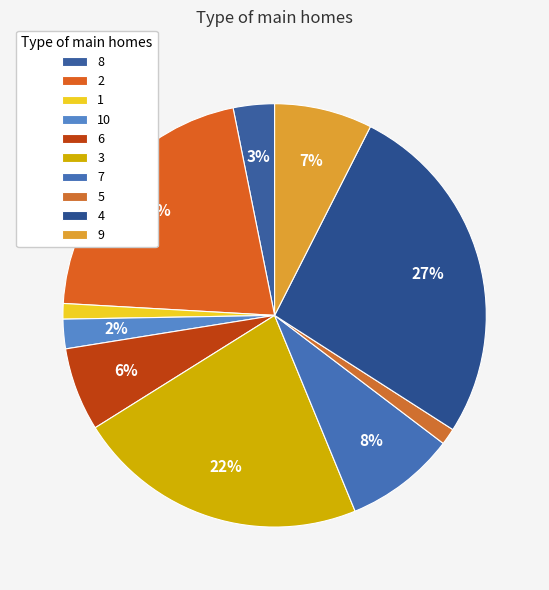

What is the smallest slice in the pie chart?

1